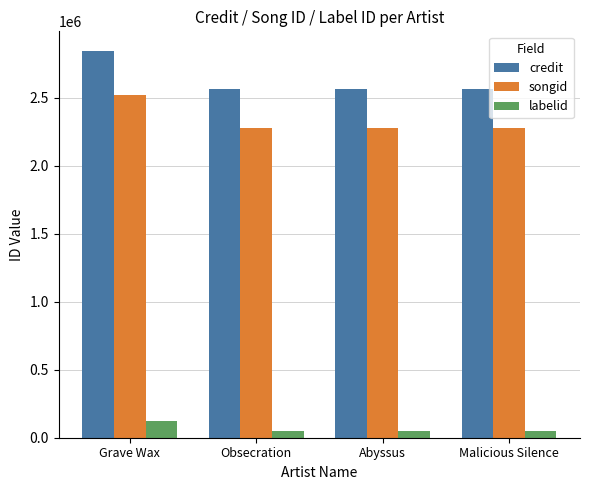

Count the number of data series in this chart.

3